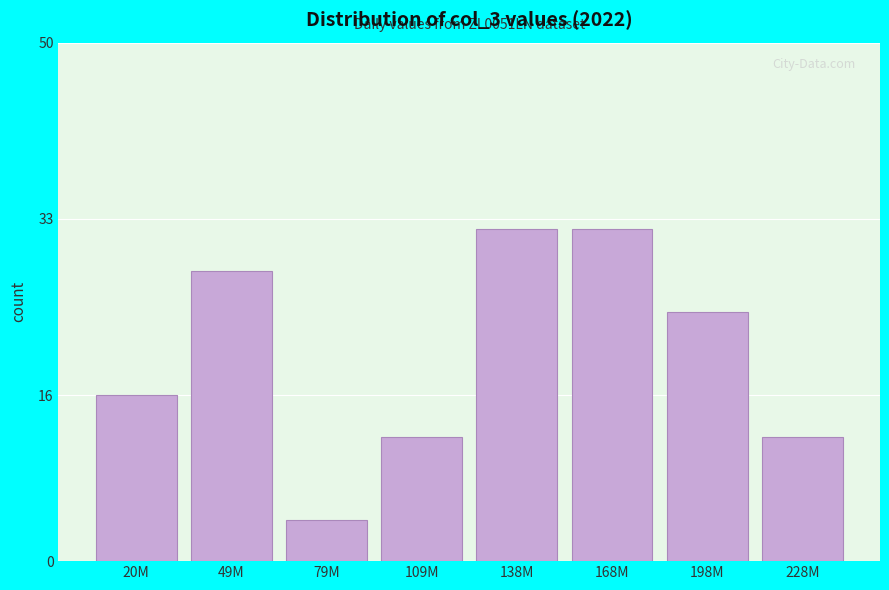

Reading left to right, transcribe all the data shown in this chart.

16	28	4	12	32	32	24	12